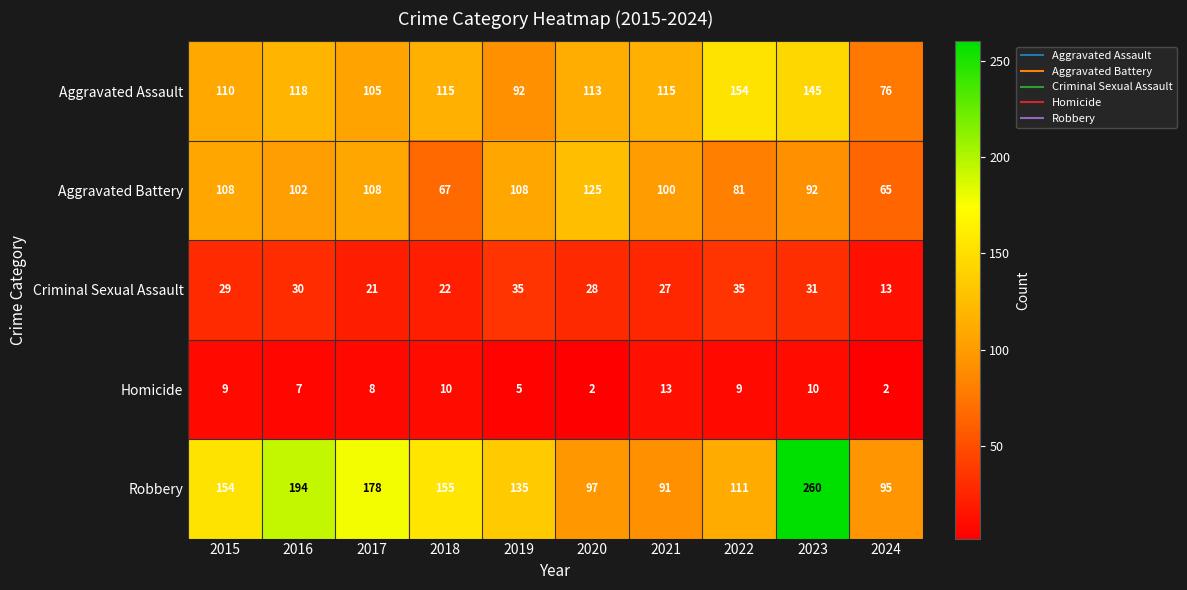

What is the total value across all series at 2021?

346